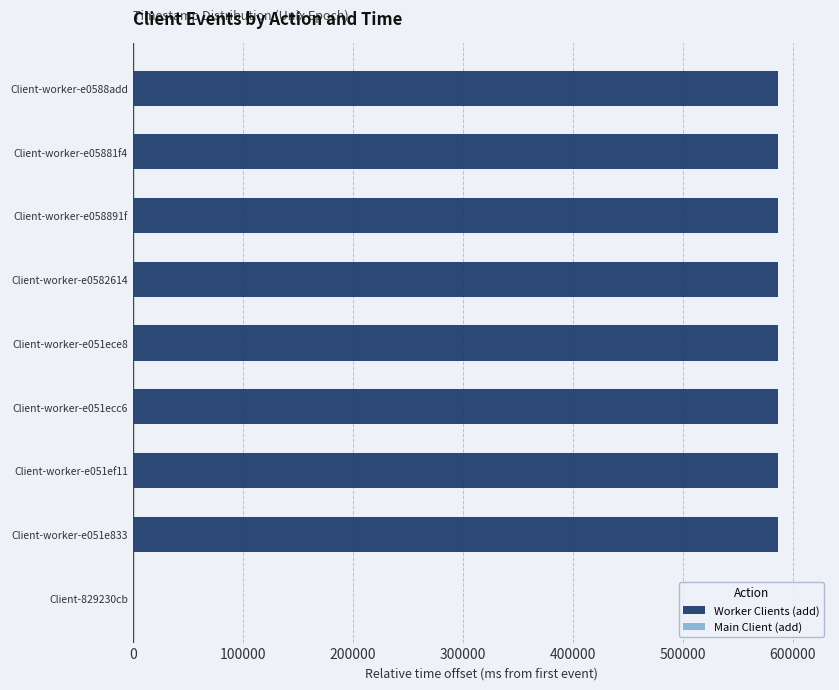

What is the average value?

586851.8